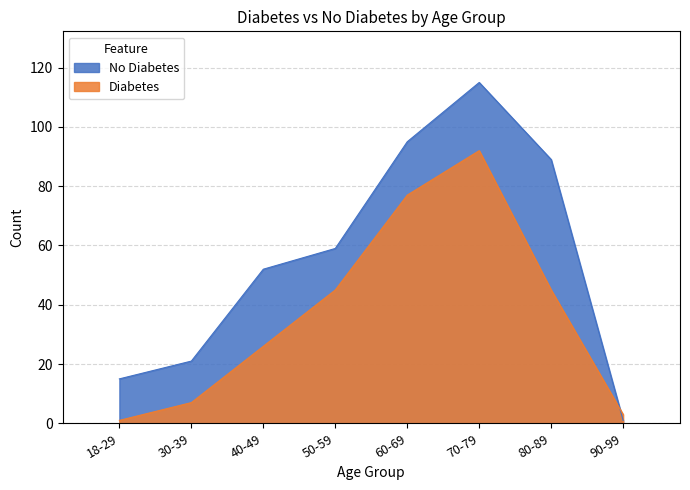

At which category is the sum across all series the highest?

70-79